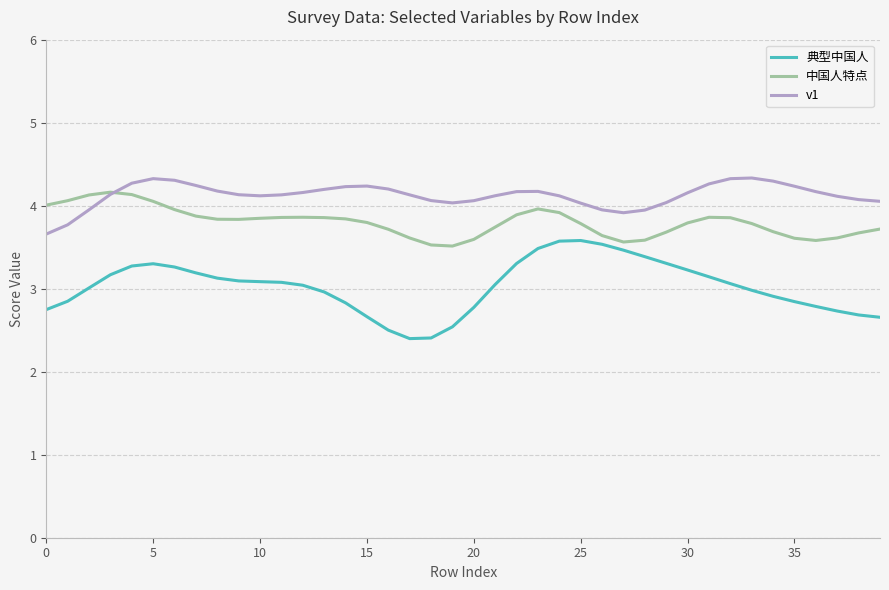

Rank the series by their average value, from highest to lowest.

v1, 中国人特点, 典型中国人